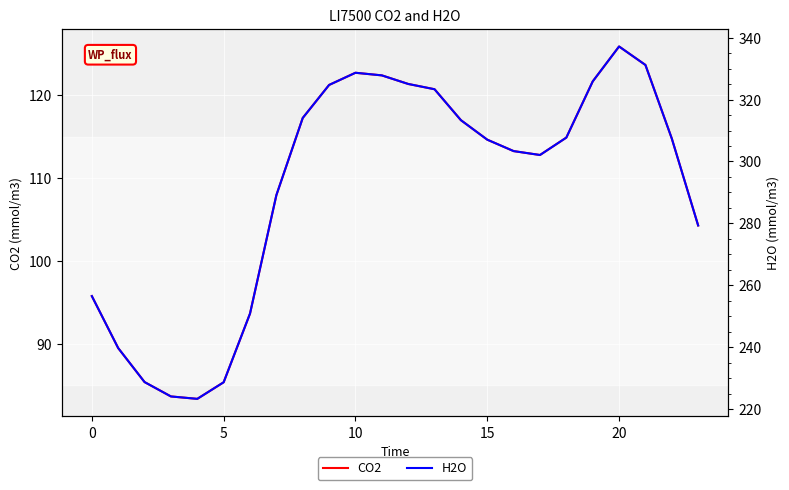

At which category does the chart reach its peak across all series?

20